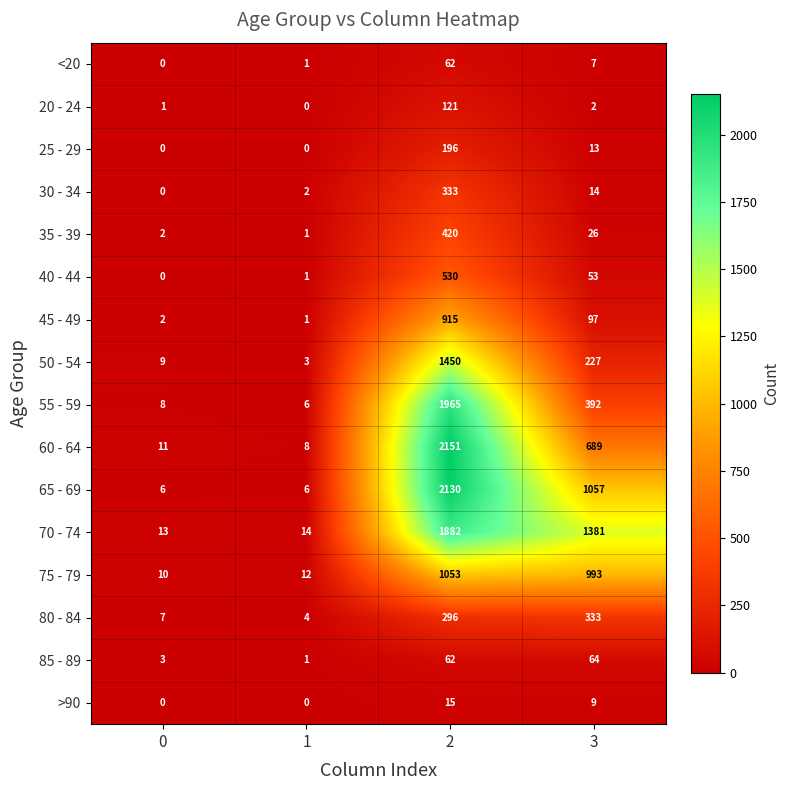

Which series has the widest spread of values?

60 - 64